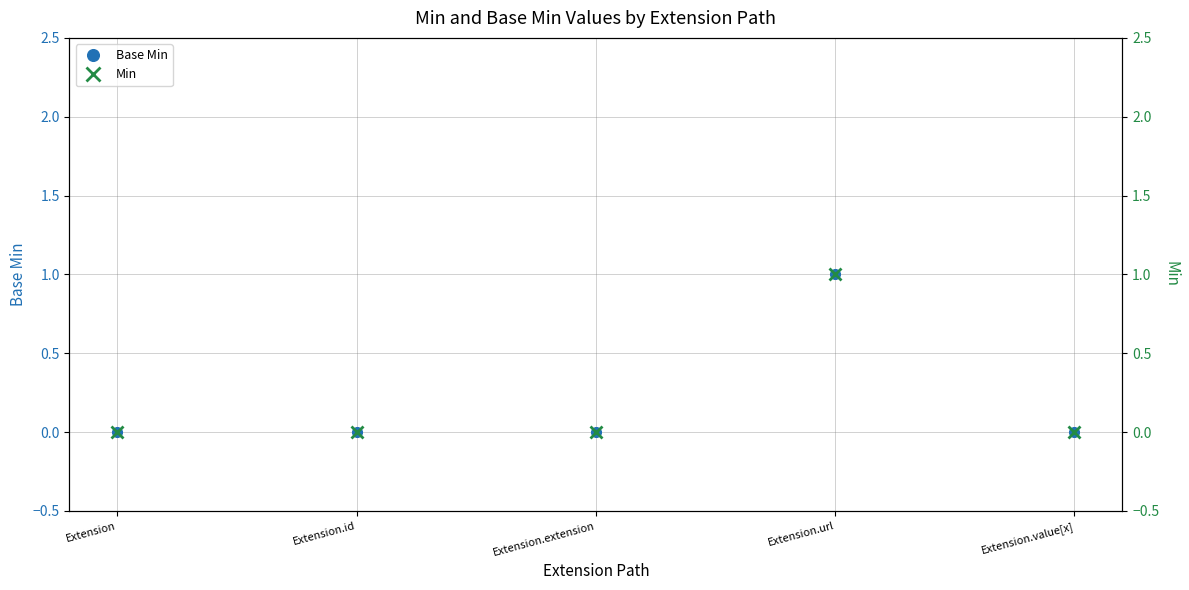

Reading left to right, transcribe all the data shown in this chart.

Base Min: 0	0	0	1	0
Min: 0	0	0	1	0